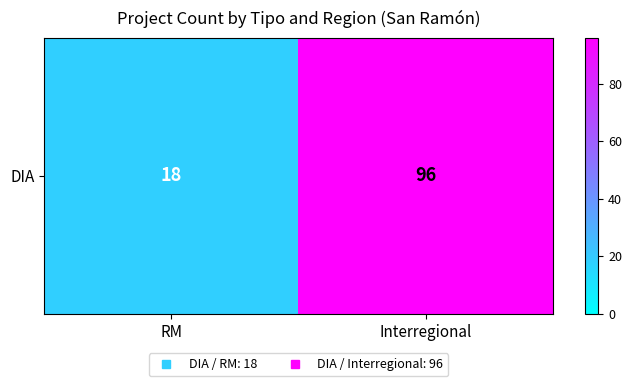

Reading right to left, extract all data points from this chart.

Interregional=96	RM=18